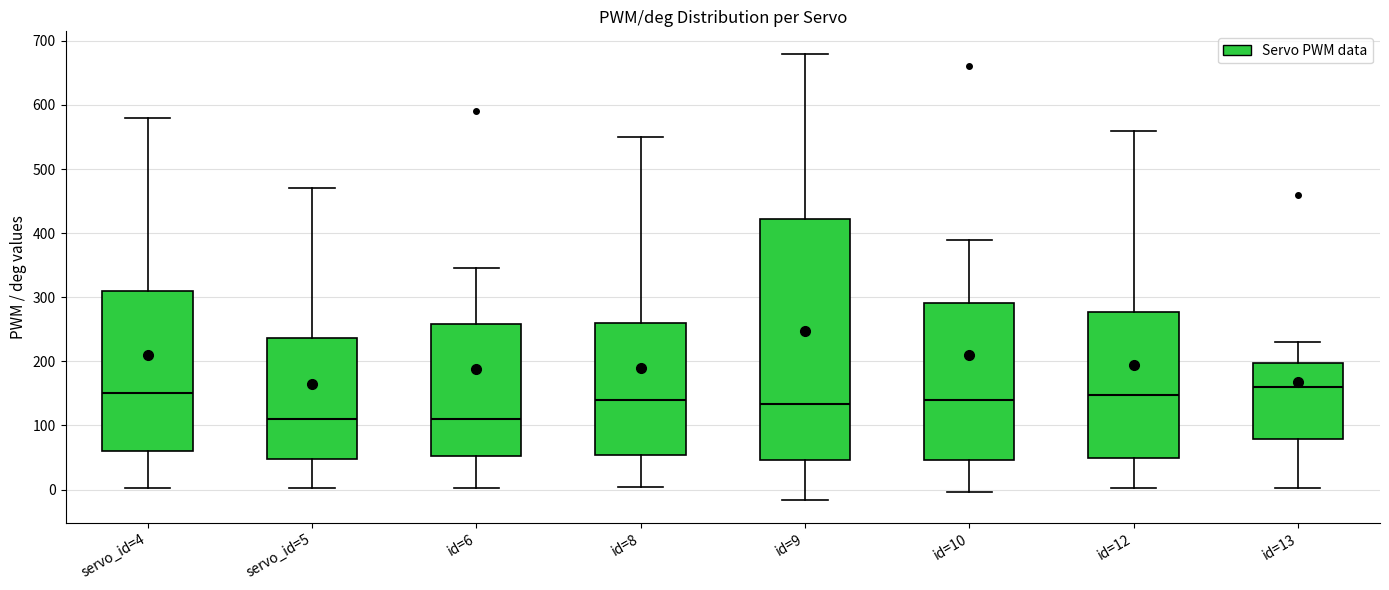

Comparing the boxes themselves (not the whiskers), which one is the tallest?

id=9